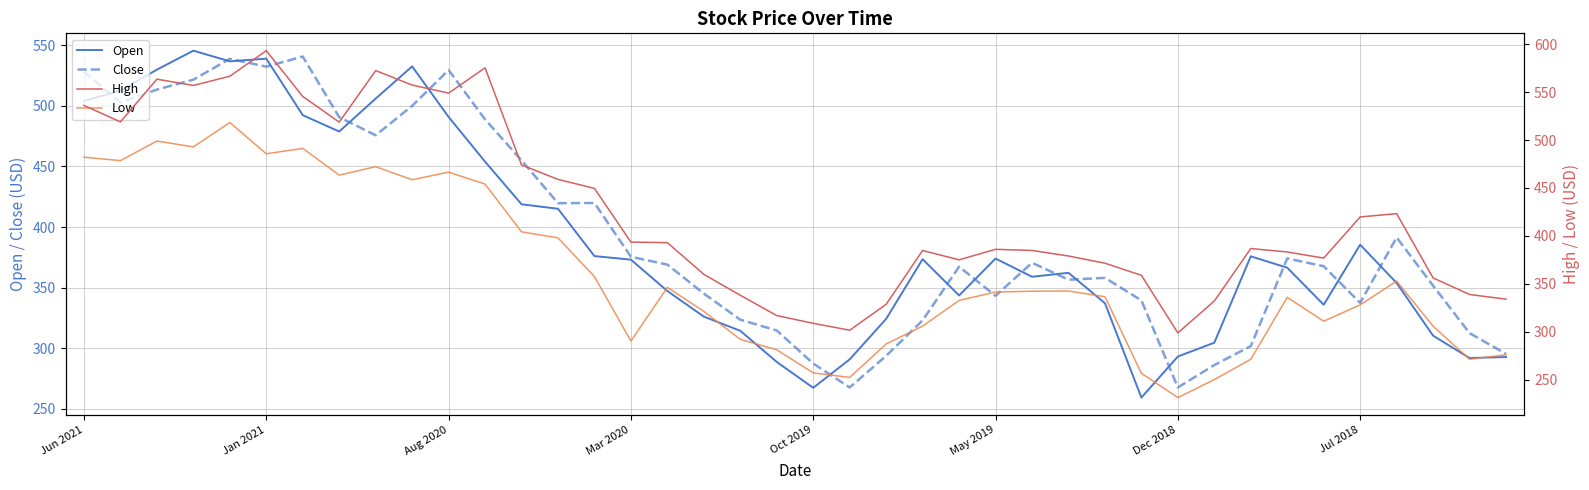

True or false: Low and Close intersect in this chart.

False